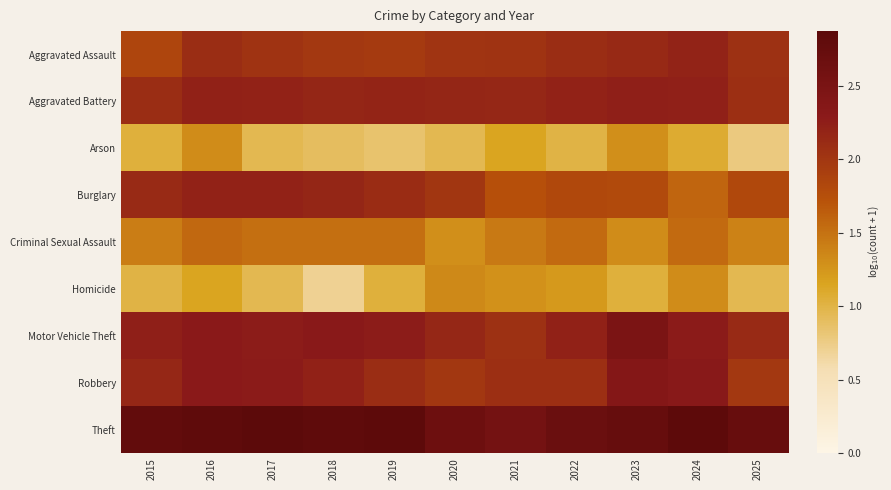

Which series has the largest total across all categories?

Theft